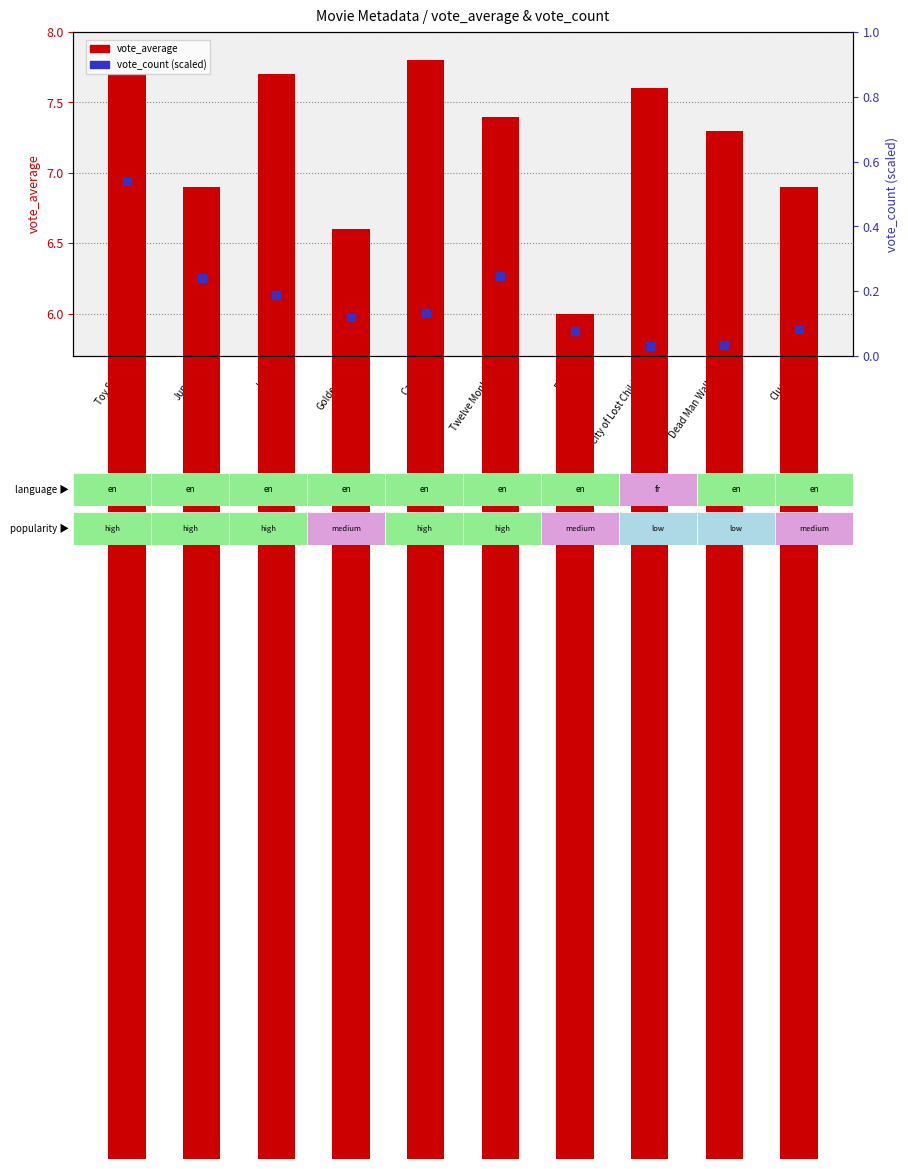

Which series contains the highest Y value?

vote_average